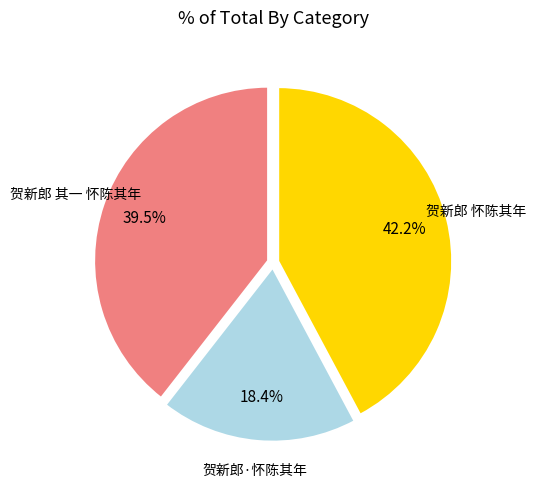

Count the number of slices in the pie.

3